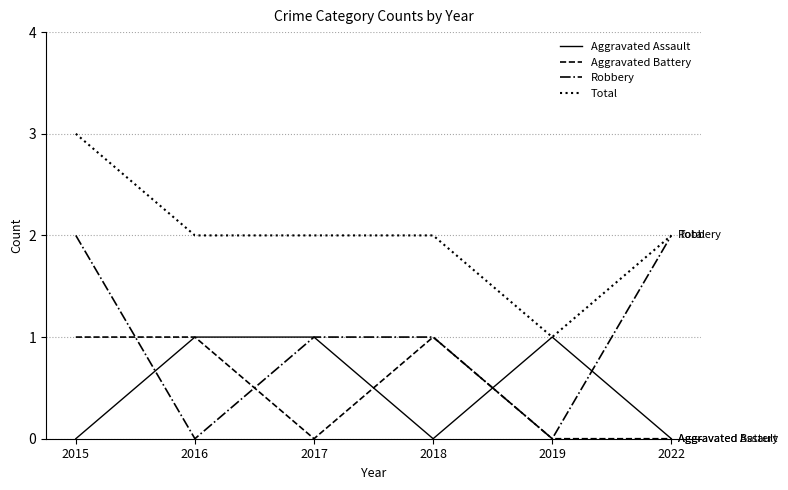

What is the sum of all Robbery values?

6